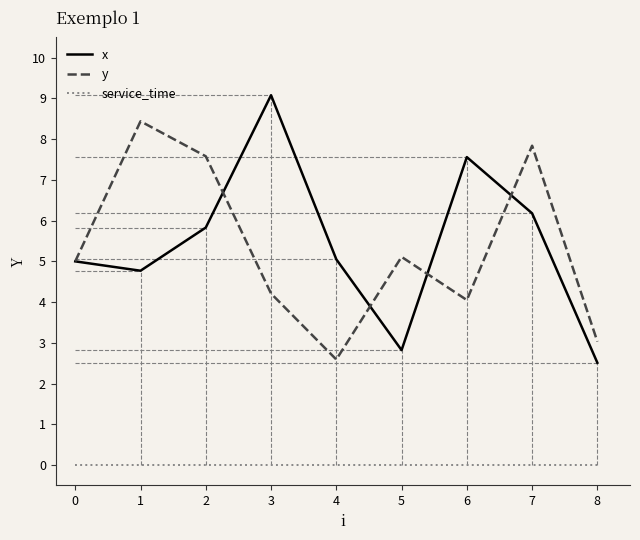

How many interior local peaks does the y series have?

3